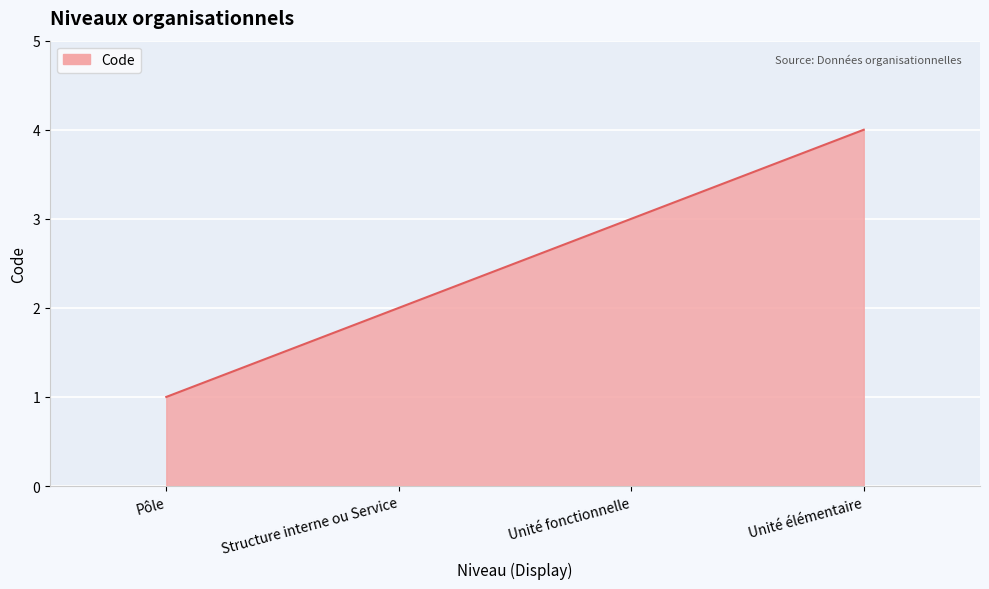

Reading left to right, list all the values displayed in this chart.

1	2	3	4